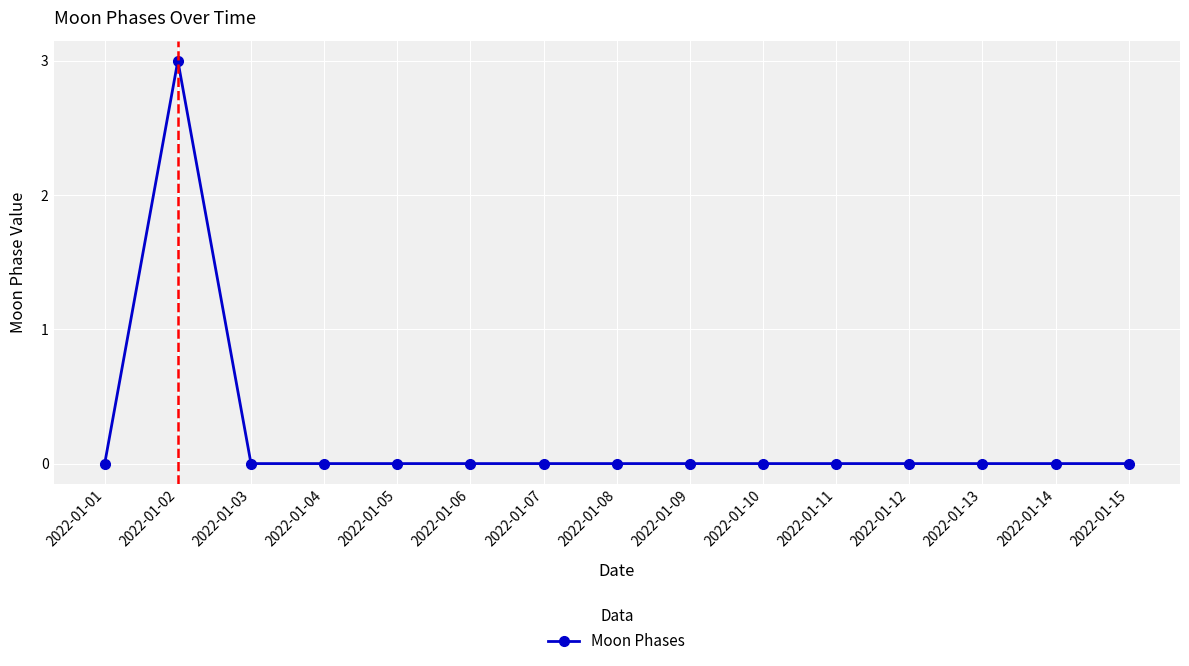

The value at 2022-01-15 is -1. True or false?

False